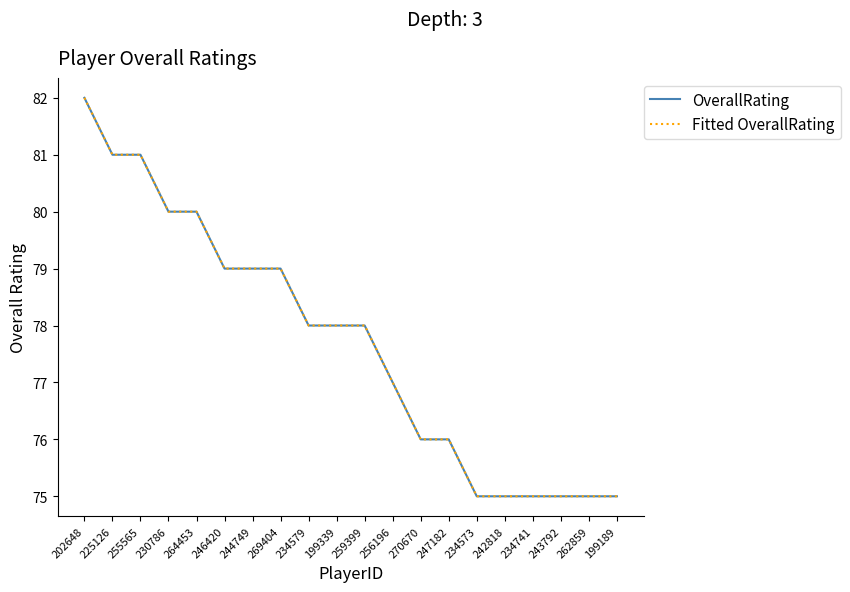

Does the chart display data point markers on the line(s)?

No